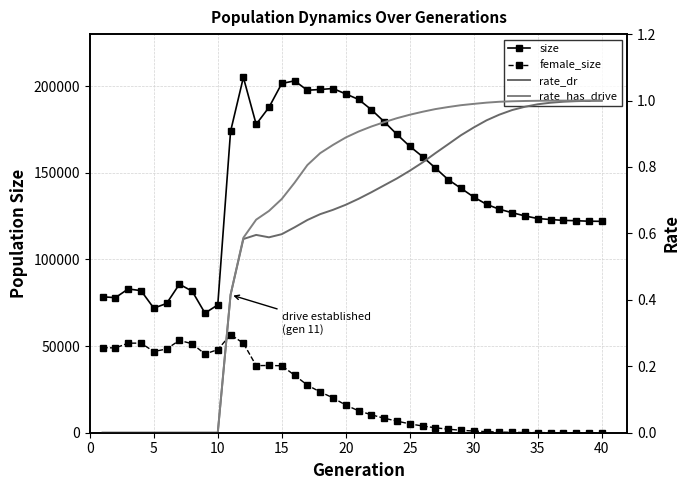

Which series changed the most between 20 and 35?

size